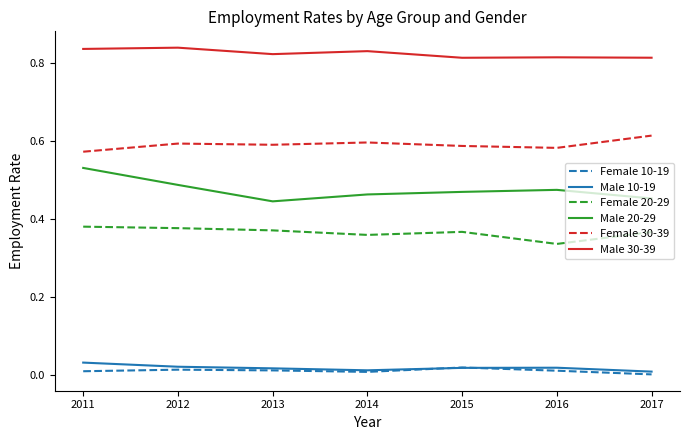

In Male 10-19, how many points are lower than both neighbors (excluding endpoints)?

1